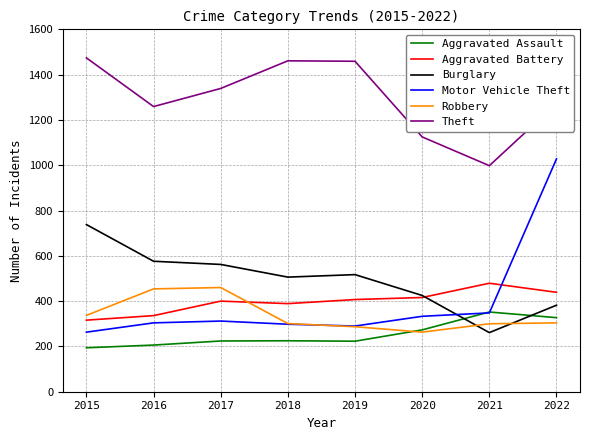

At which category is the sum across all series the highest?

2022